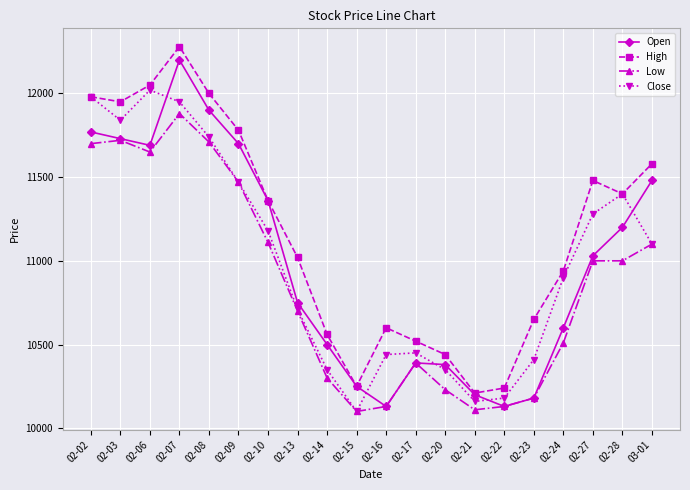

At which category is the sum across all series the highest?

02-07